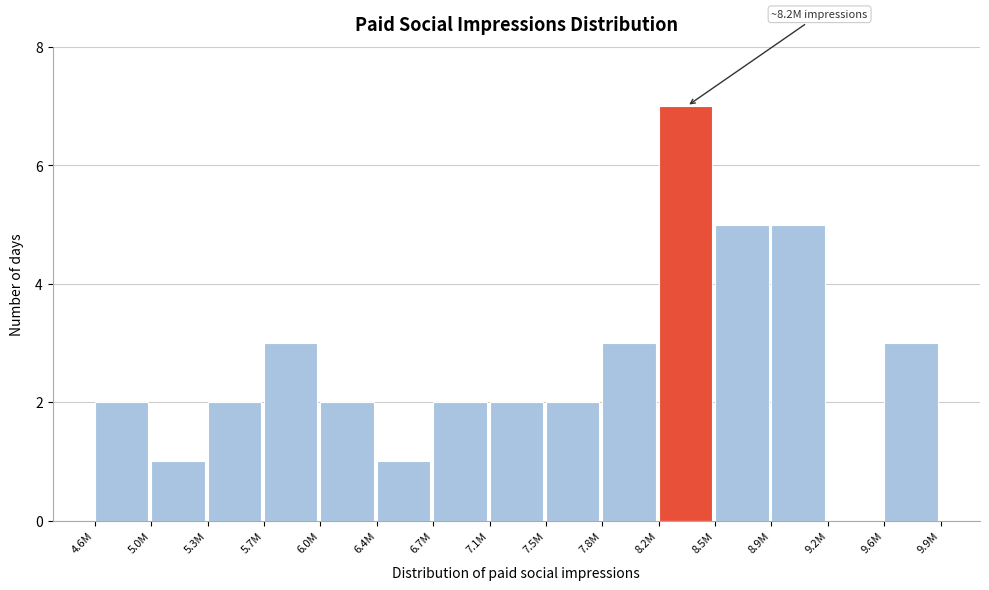

Reading left to right, list all the values displayed in this chart.

4.6M=2	5.0M=1	5.3M=2	5.7M=3	6.0M=2	6.4M=1	6.7M=2	7.1M=2	7.5M=2	7.8M=3	8.2M=7	8.5M=5	8.9M=5	9.2M=0	9.6M=3